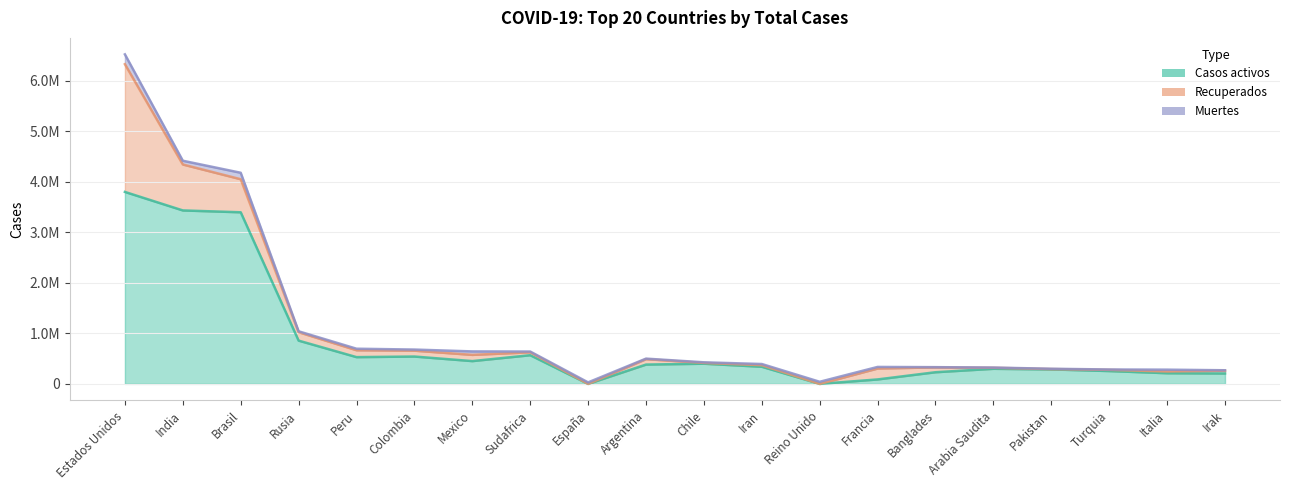

At which category does Casos activos reach its first local peak?

Colombia